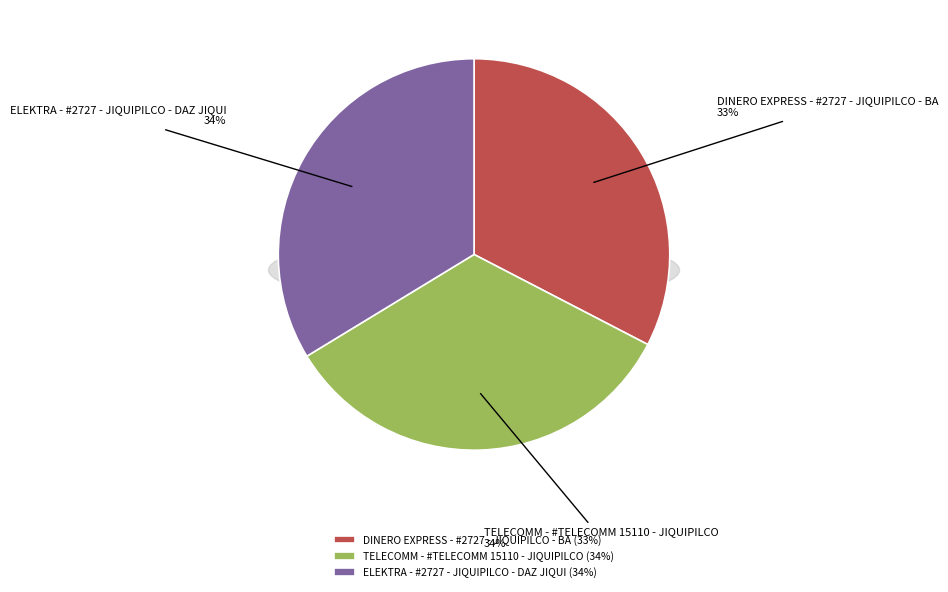

Combined, what portion of the pie is ELEKTRA - #2727 - JIQUIPILCO - DAZ JIQUI and TELECOMM - #TELECOMM 15110 - JIQUIPILCO?

67.4%